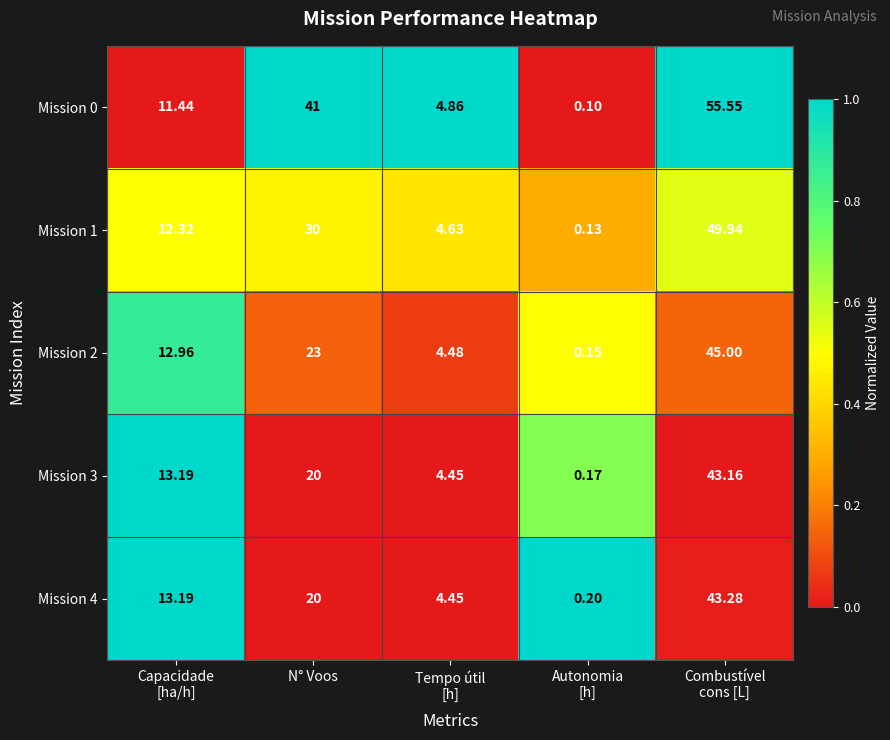

List the series in order of their peak value, highest first.

Mission 0, Mission 1, Mission 2, Mission 4, Mission 3